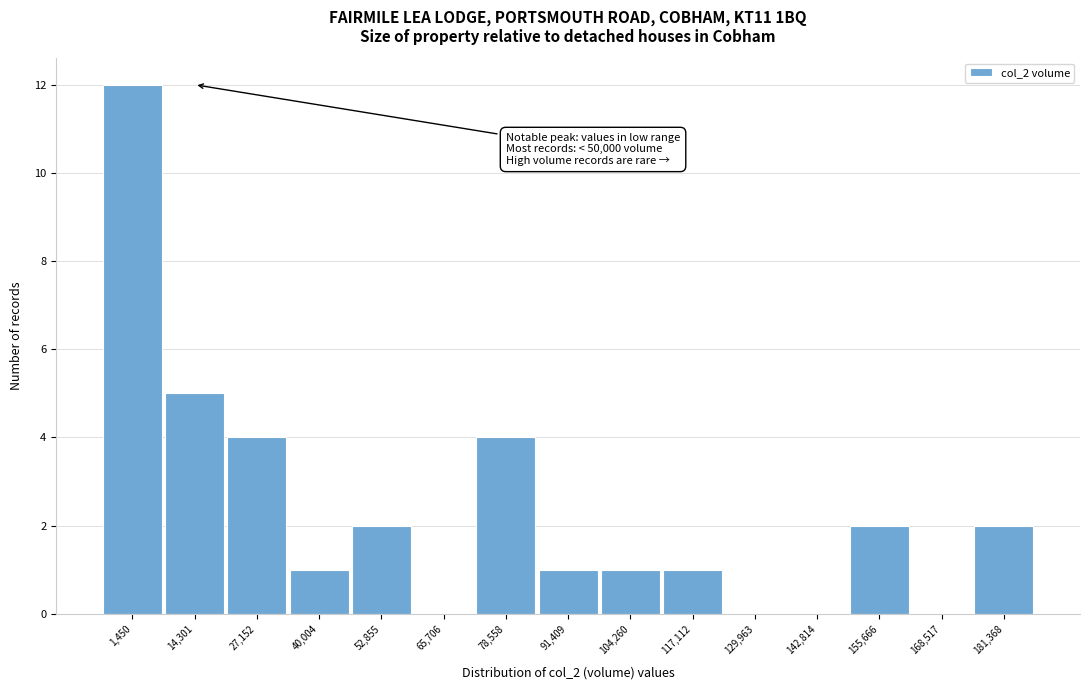

Reading left to right, list all the values displayed in this chart.

1,450=12	14,301=5	27,152=4	40,004=1	52,855=2	65,706=0	78,558=4	91,409=1	104,260=1	117,112=1	129,963=0	142,814=0	155,666=2	168,517=0	181,368=2